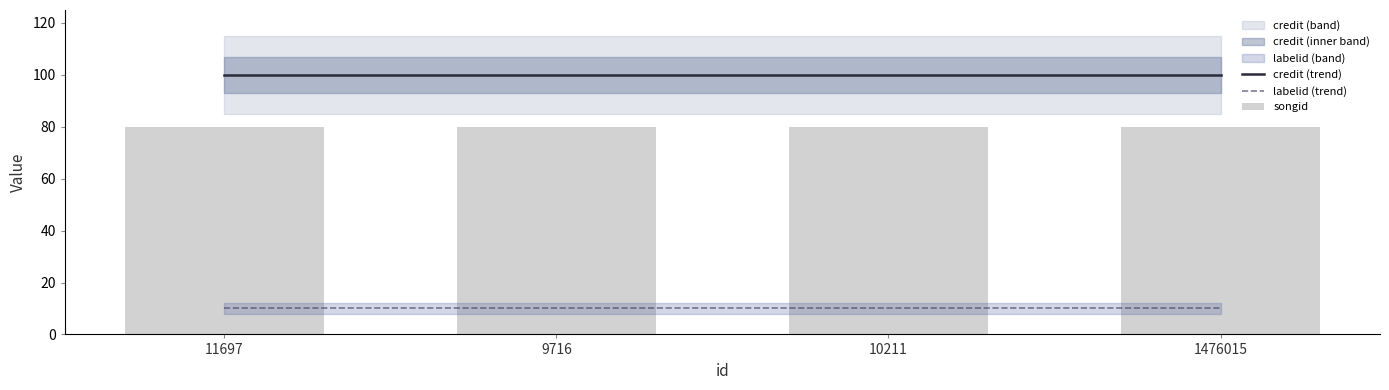

What is the average value of the songid series?

80